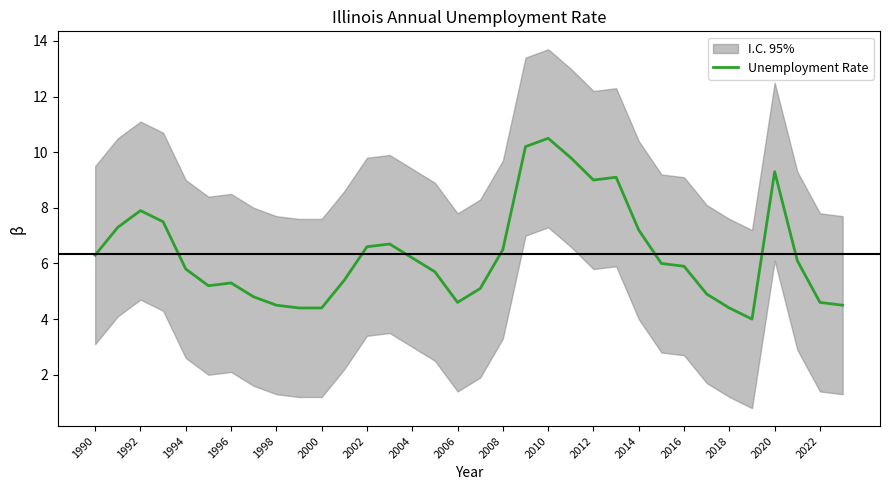

How many points are higher than both their immediate neighbors (excluding endpoints)?

6